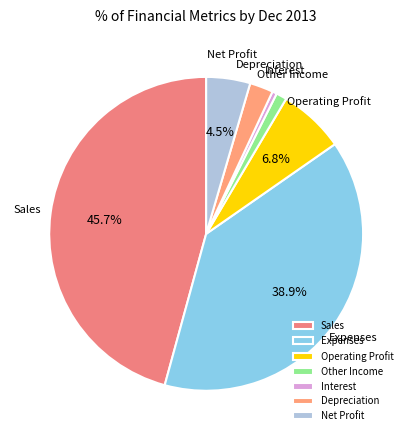

What is the total percentage of Net Profit and Sales?

50.3%